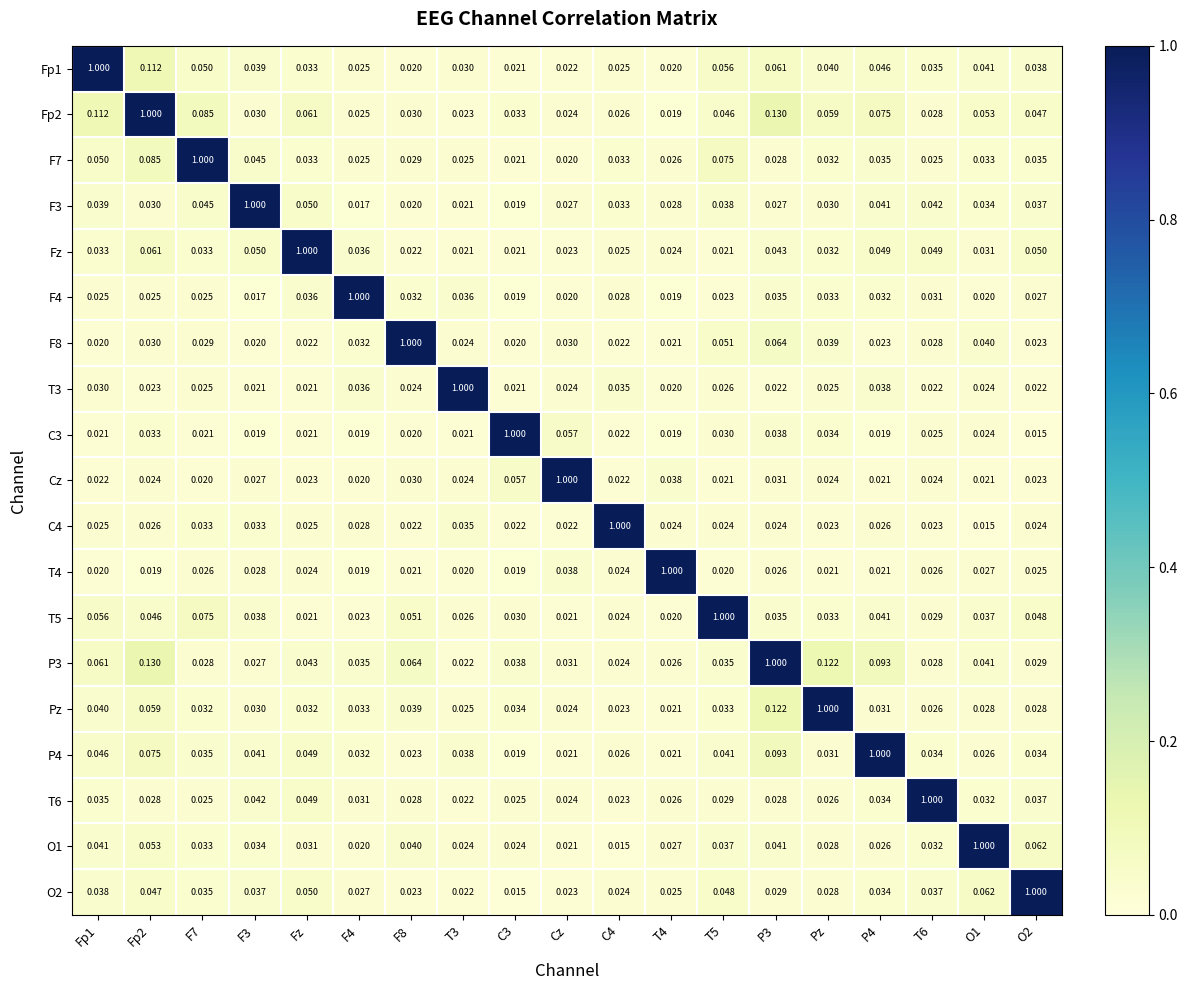

Which series has the largest total across all categories?

Fp2